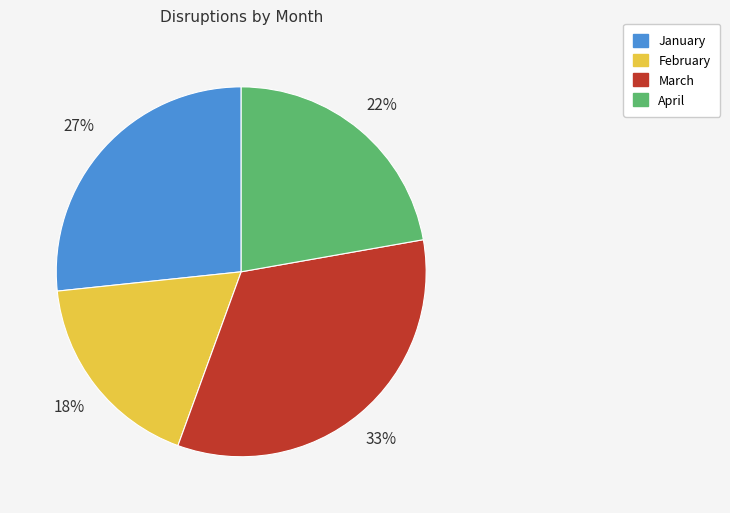

How many segments does this pie chart have?

4